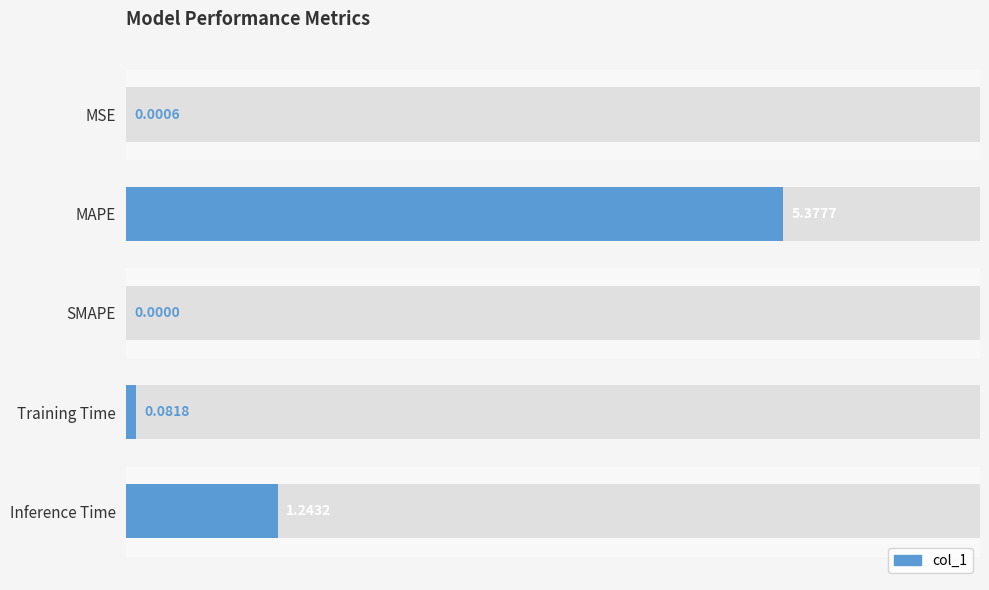

What is the change in value from Training Time to Inference Time?

+1.2